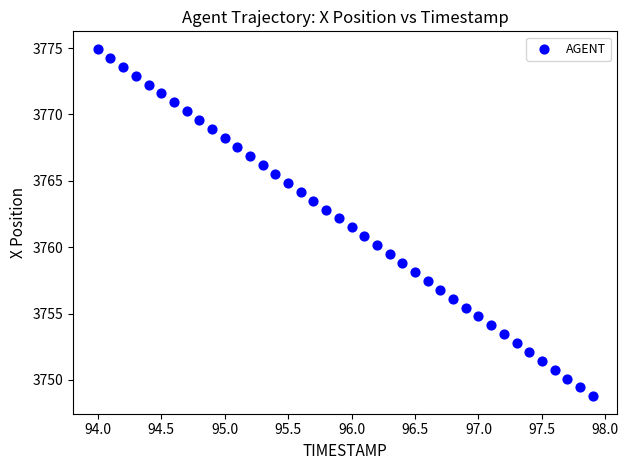

What is the range of Y values (max minus min)?

26.2